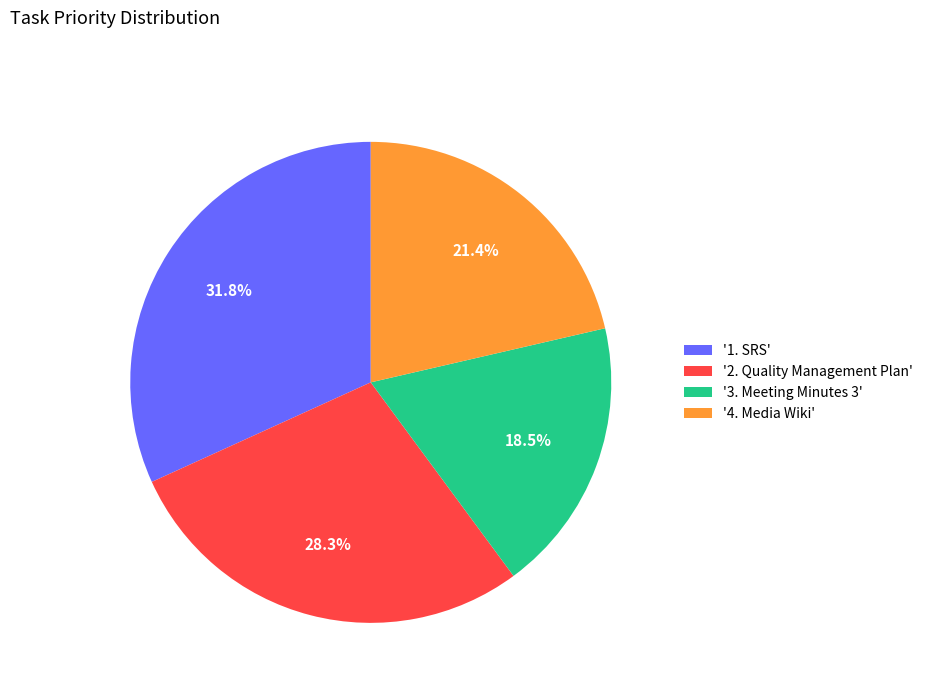

Rank the categories by value from lowest to highest.

'3. Meeting Minutes 3', '4. Media Wiki', '2. Quality Management Plan', '1. SRS'